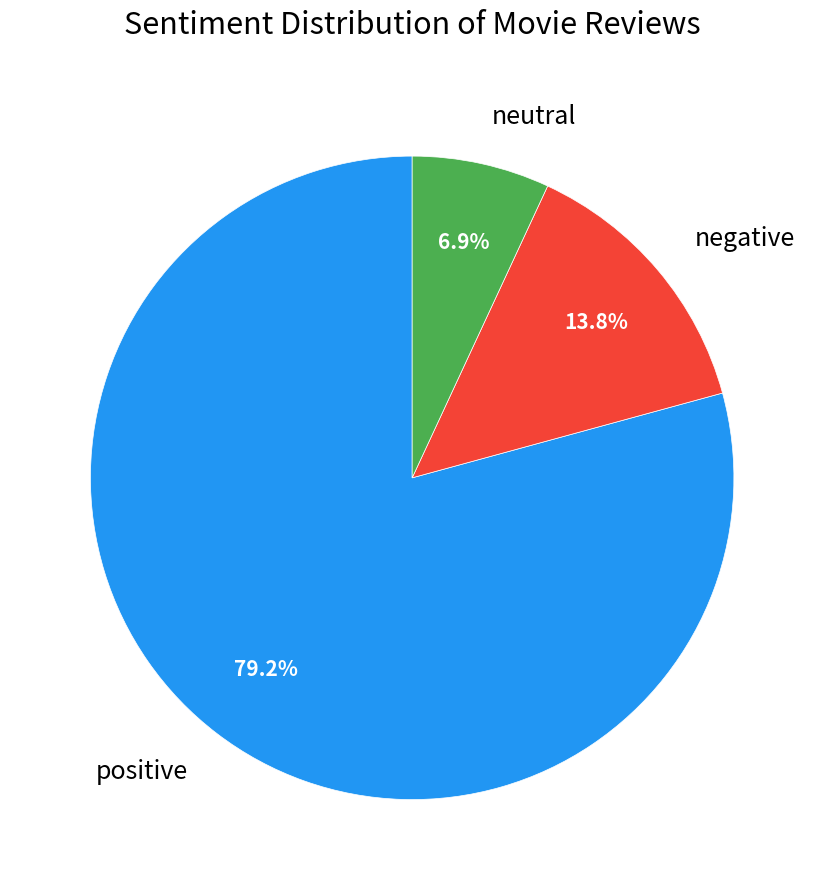

Between negative and neutral, which is larger?

negative